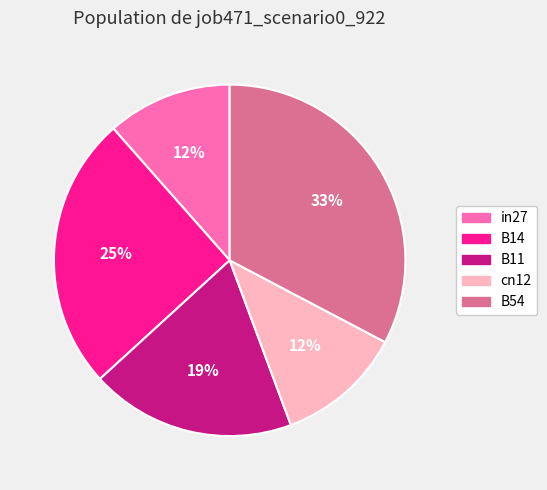

The in27 slice represents 1% of the pie. True or false?

False